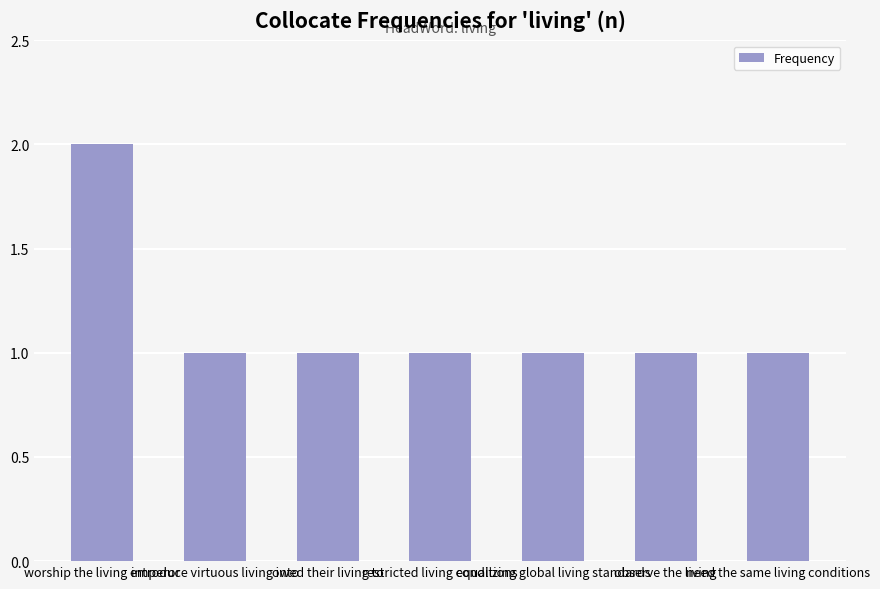

Is it true that the value at worship the living emperor is 4?

False